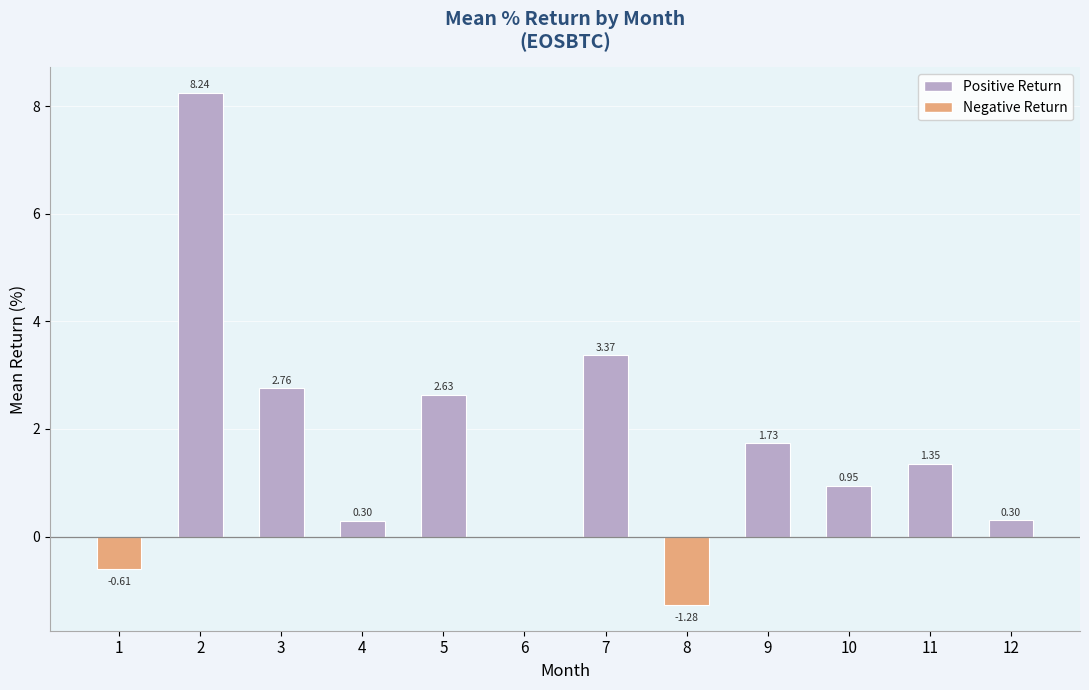

What is the change in value from 4 to 5?

+2.3